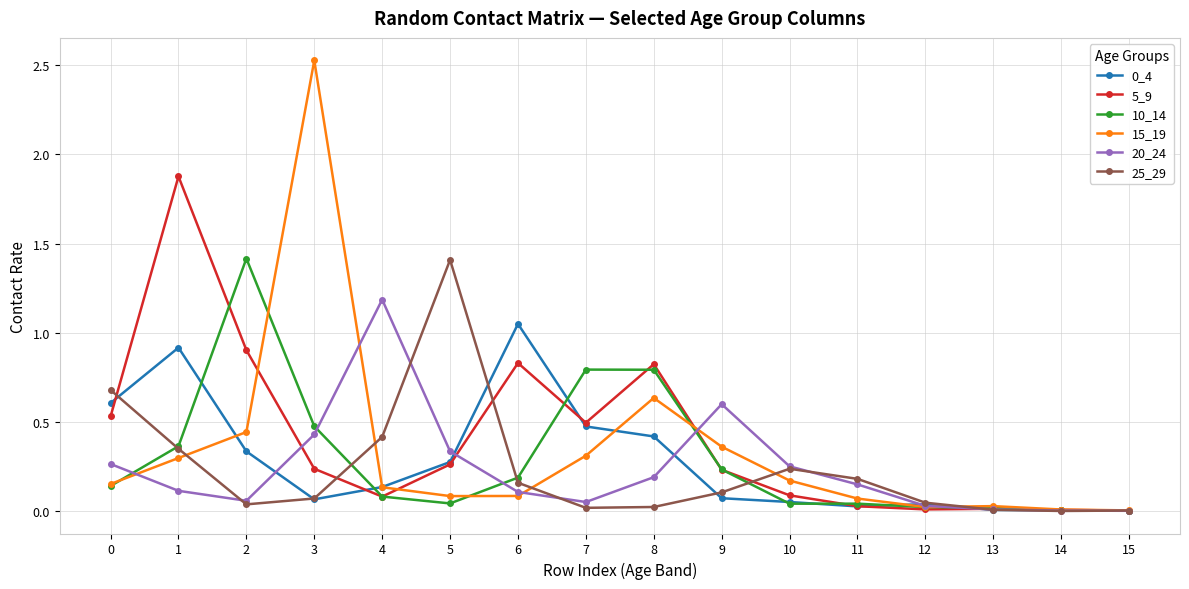

The value of 15_19 at 5 is 0.1. True or false?

True